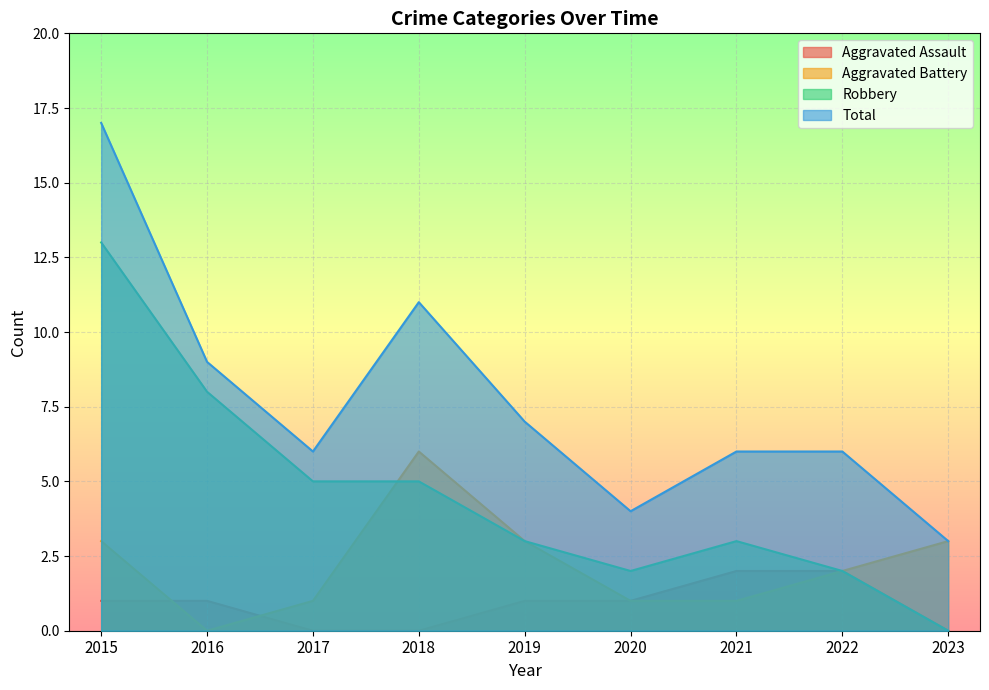

How many distinct data groups are displayed?

4